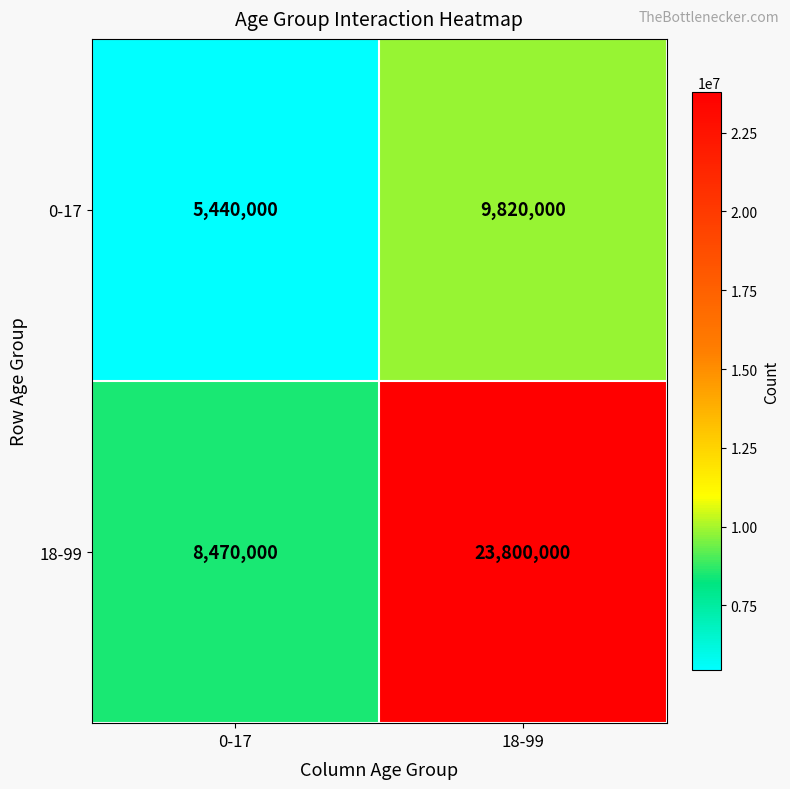

Where is 0-17 nearest to the value 7630000?

0-17